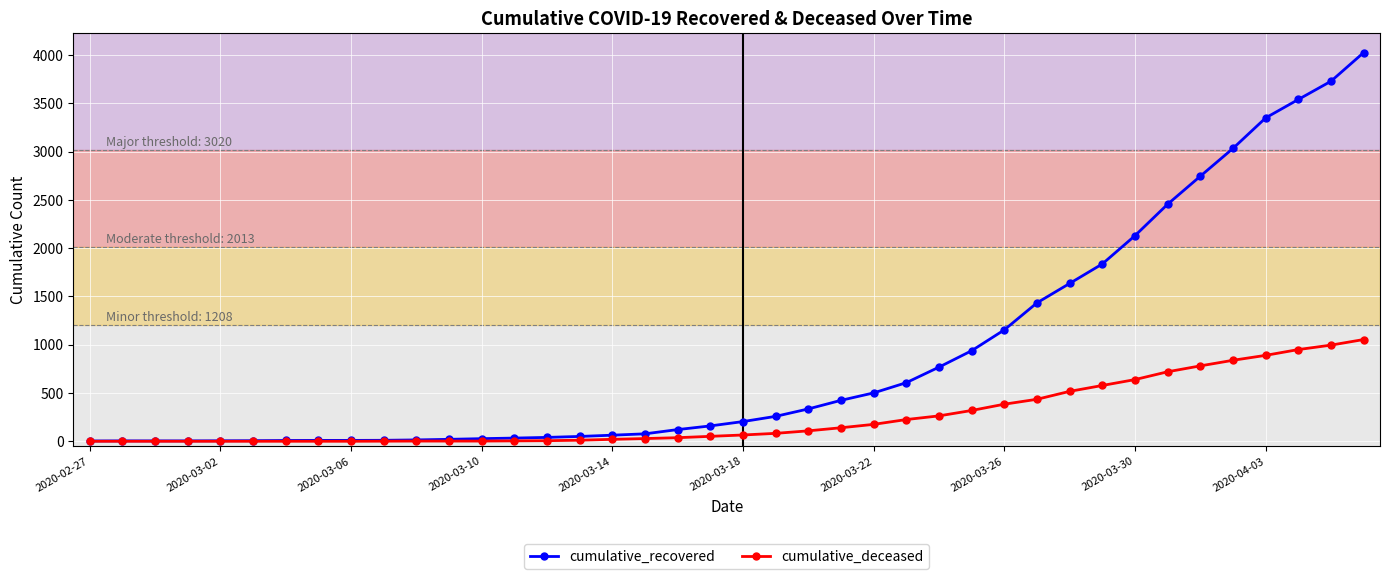

What is the greatest value displayed?

4027